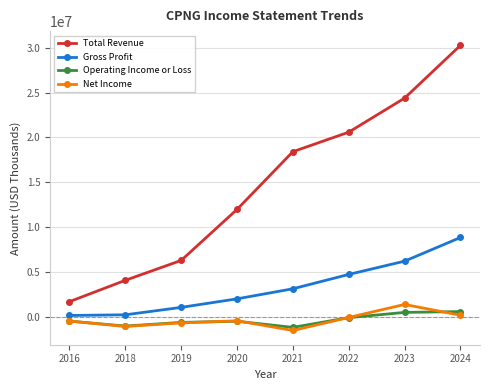

How many data points in Operating Income or Loss are above -498700?

3